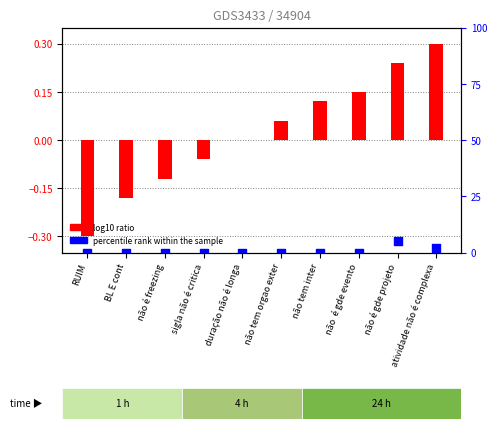

At which category is the sum across all series the highest?

atividade não é complexa